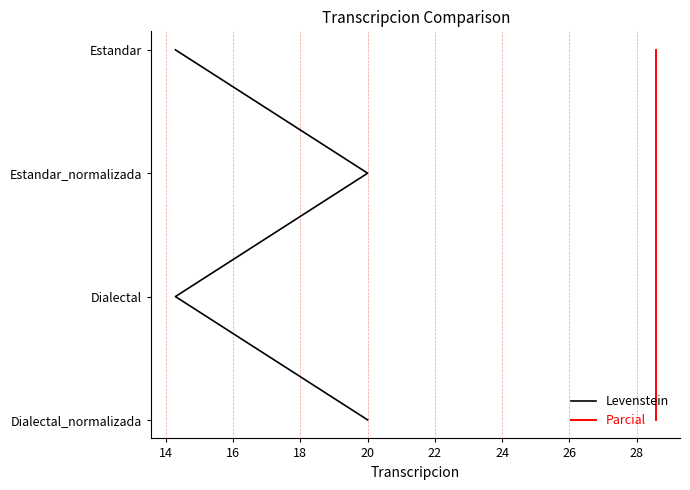

True or false: Parcial and Levenstein cross at least once.

False